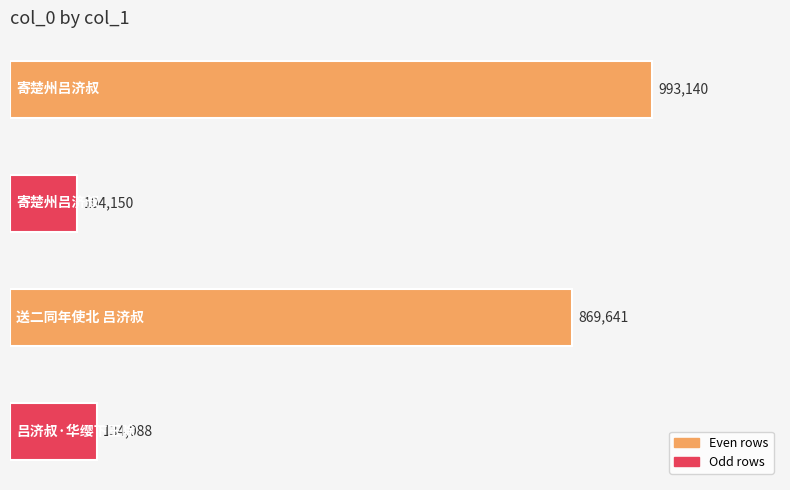

What is the difference between the maximum and second lowest values?

859052